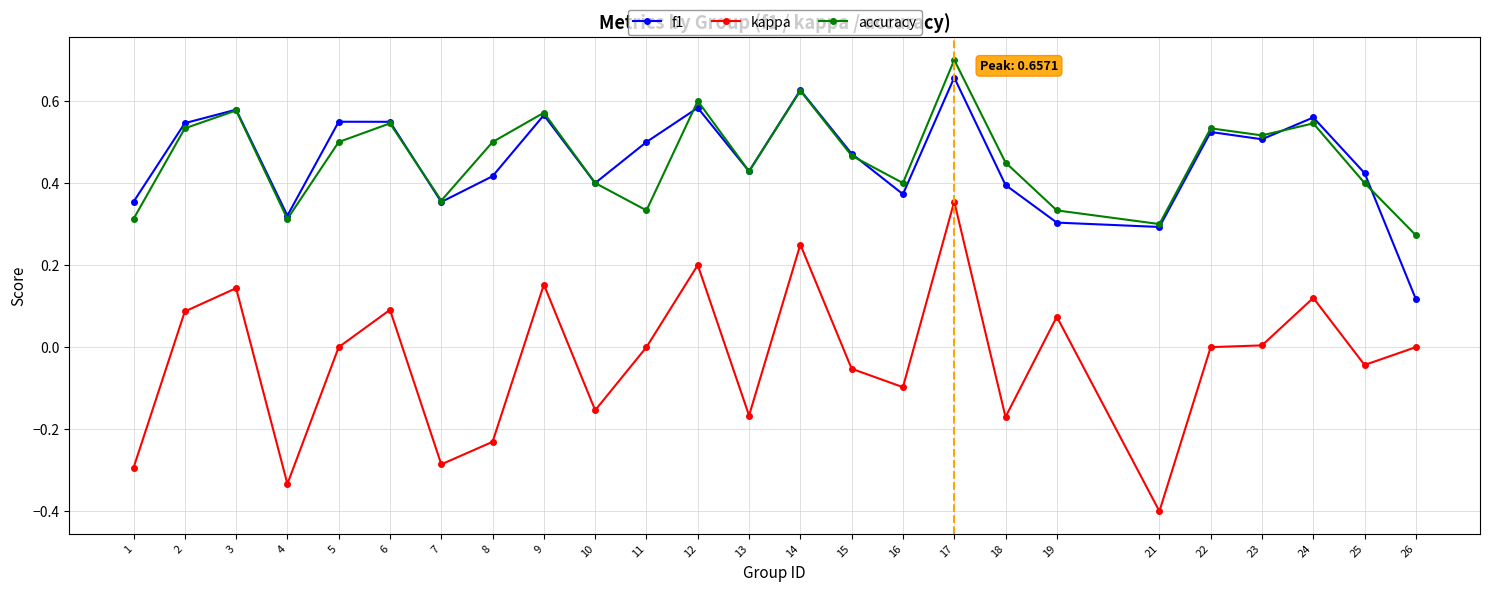

Where is accuracy nearest to the value 0?

26